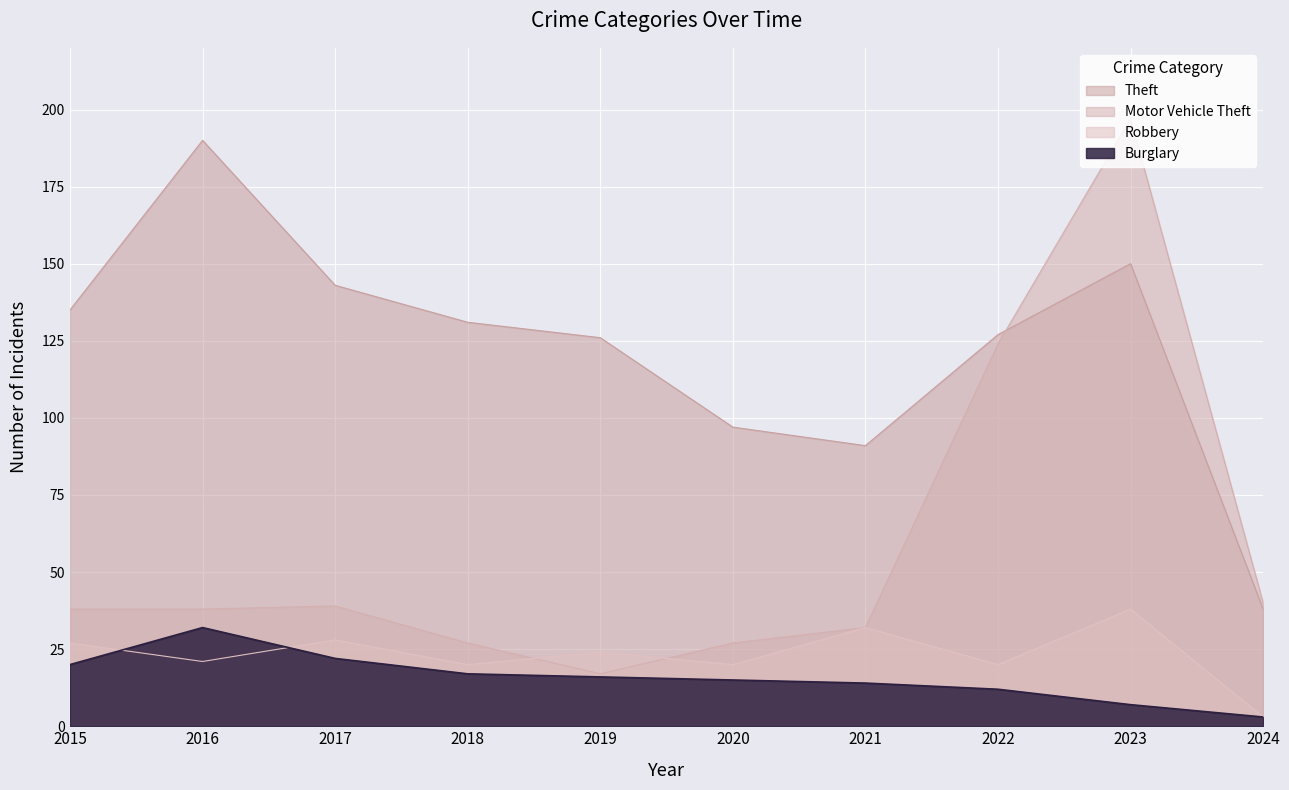

Which category has the lowest value in the Motor Vehicle Theft series?

2019